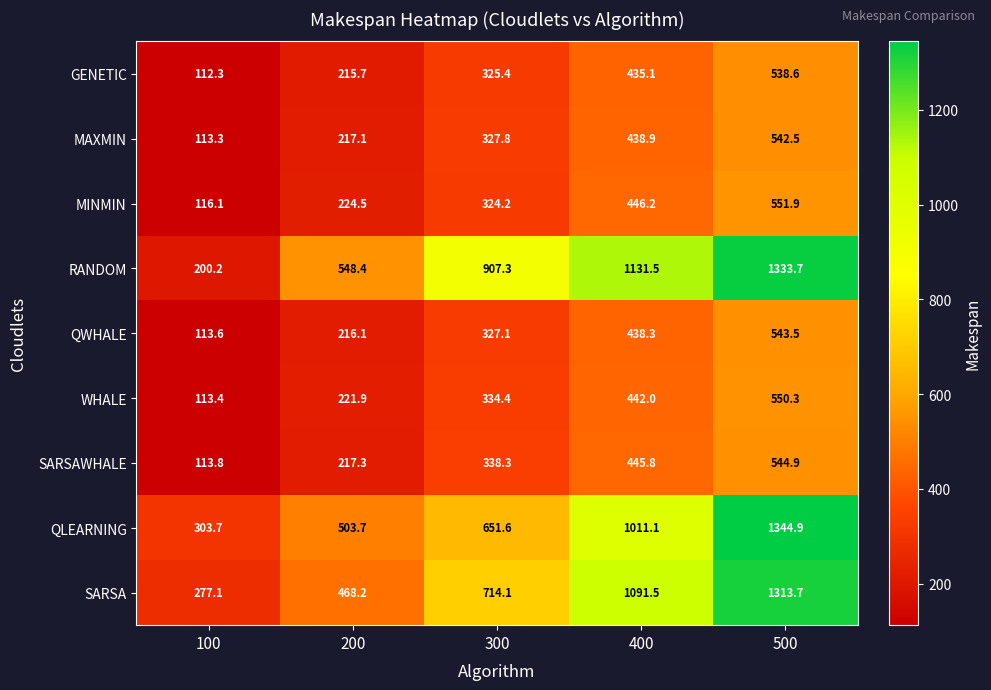

Between 100 and 400, which series saw the biggest shift?

RANDOM